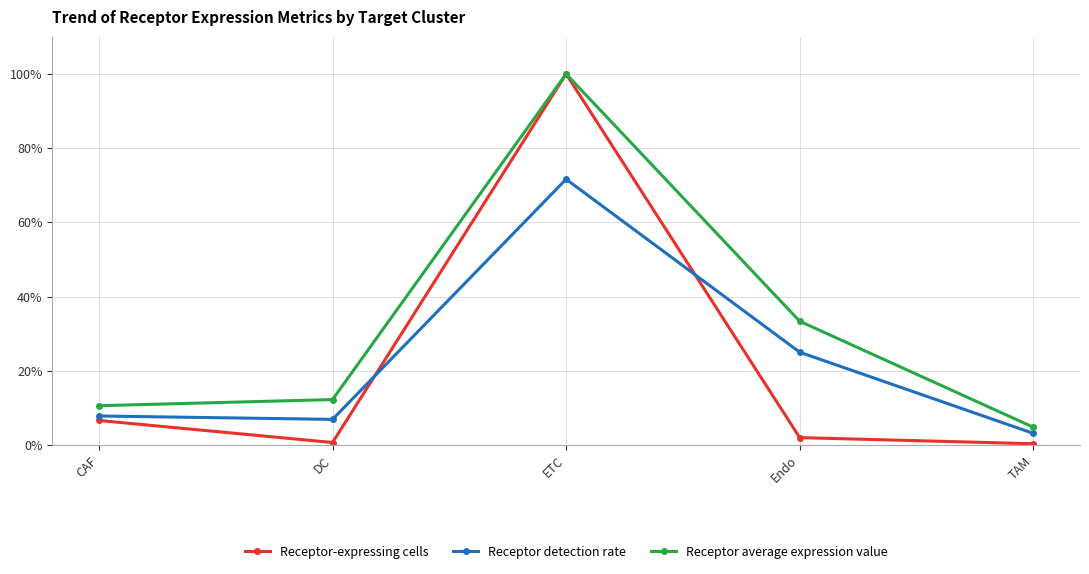

Does the chart have visible grid lines?

Yes